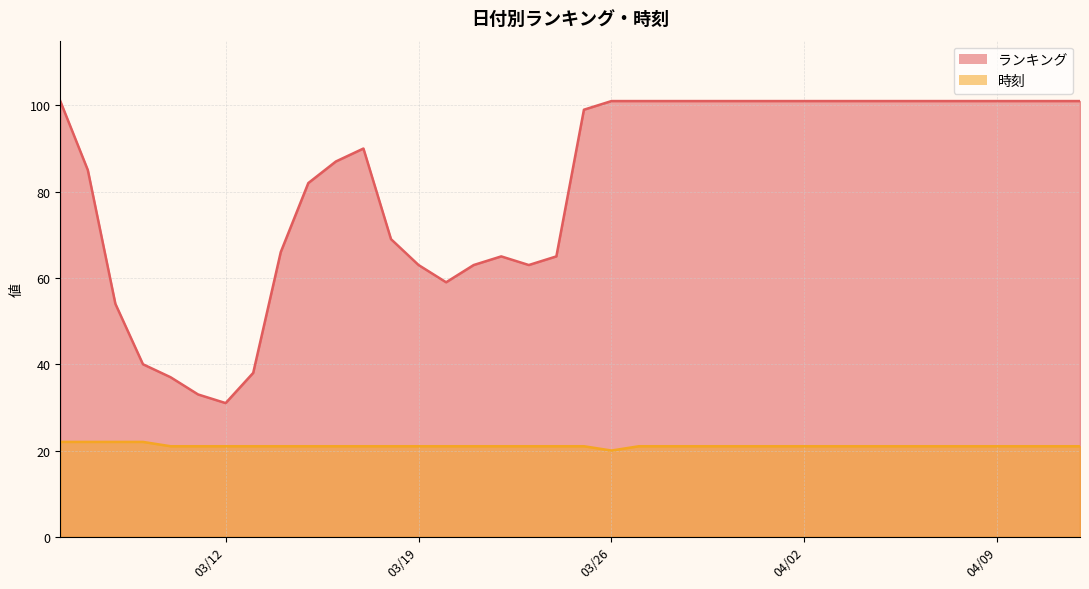

Reading left to right, transcribe all the data shown in this chart.

ランキング: 101	85	54	40	37	33	31	38	66	82	87	90	69	63	59	63	65	63	65	99	101	101	101	101	101	101	101	101	101	101	101	101	101	101	101	101	101	101
時刻: 22	22	22	22	21	21	21	21	21	21	21	21	21	21	21	21	21	21	21	21	20	21	21	21	21	21	21	21	21	21	21	21	21	21	21	21	21	21